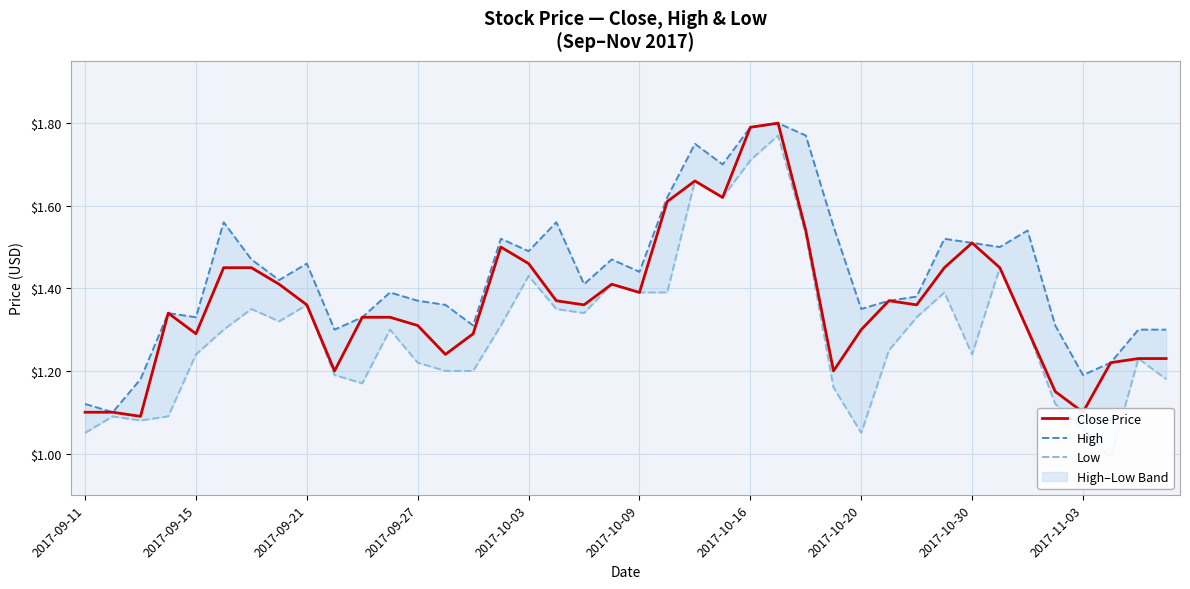

True or false: High and Low intersect in this chart.

False